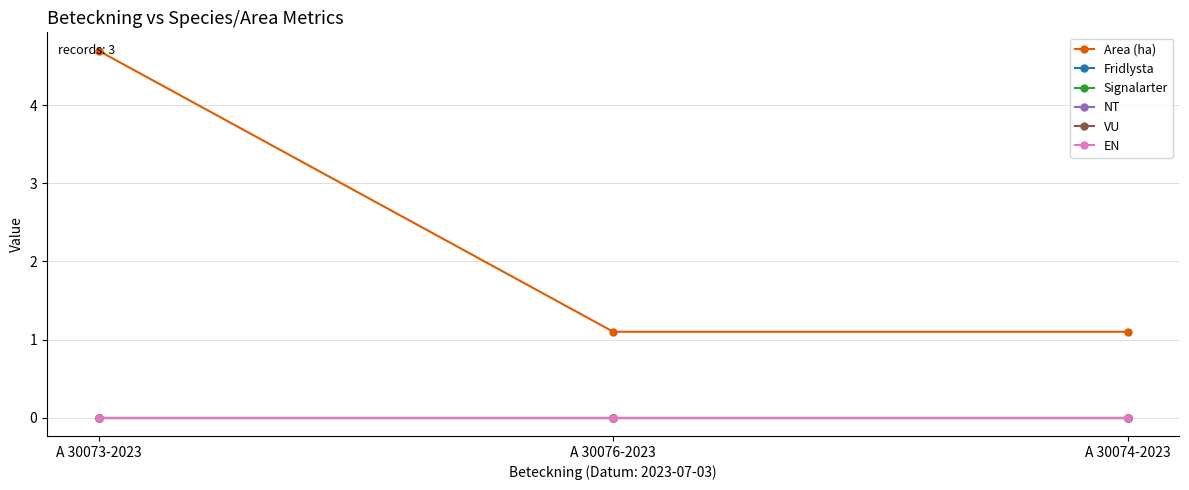

Where is NT nearest to the value 0?

A 30073-2023